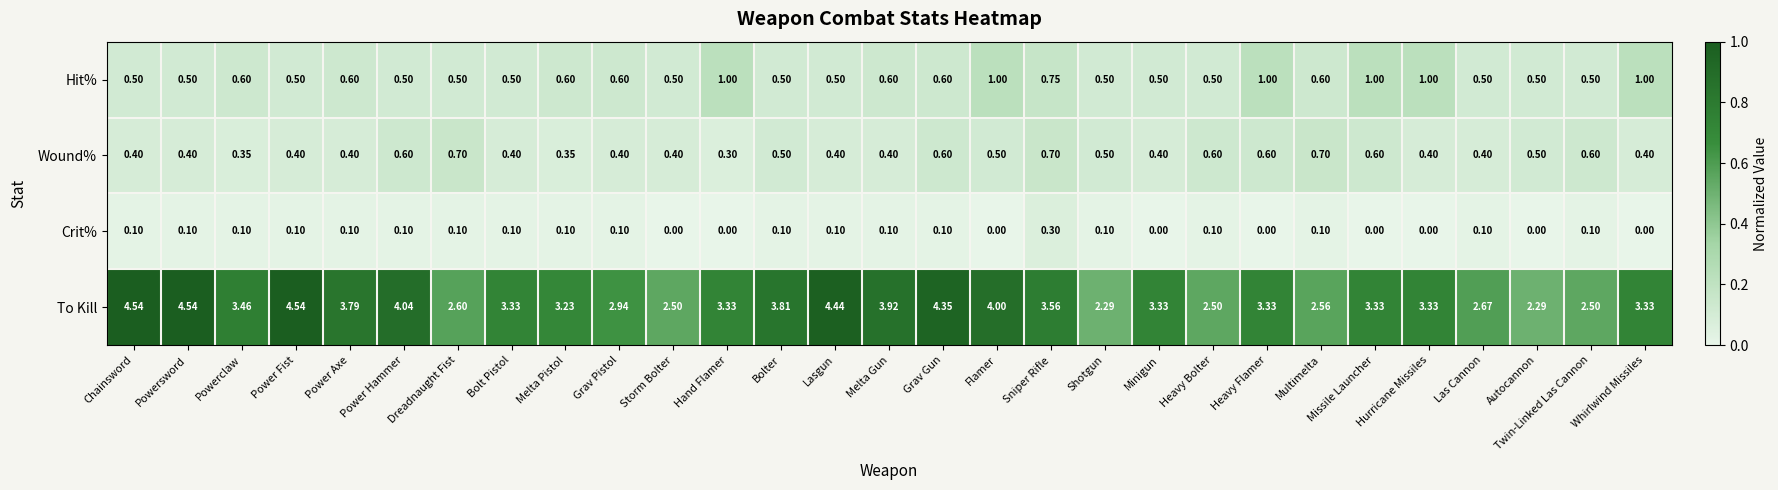

Which series changed the most between Shotgun and Hurricane Missiles?

To Kill